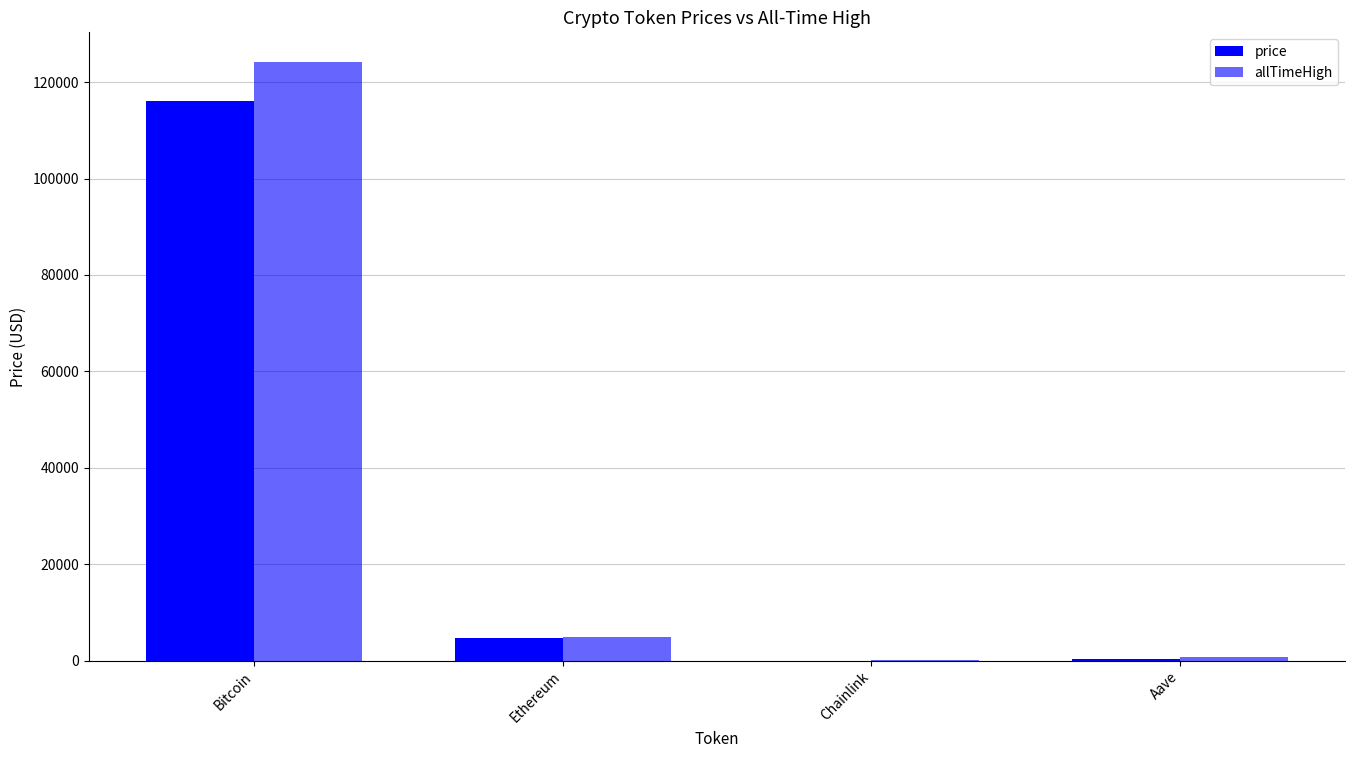

Reading left to right, list all the values displayed in this chart.

price: Bitcoin=116016.0	Ethereum=4663.4	Chainlink=24.6	Aave=310.5
allTimeHigh: Bitcoin=124128.0	Ethereum=4946.1	Chainlink=52.7	Aave=661.7